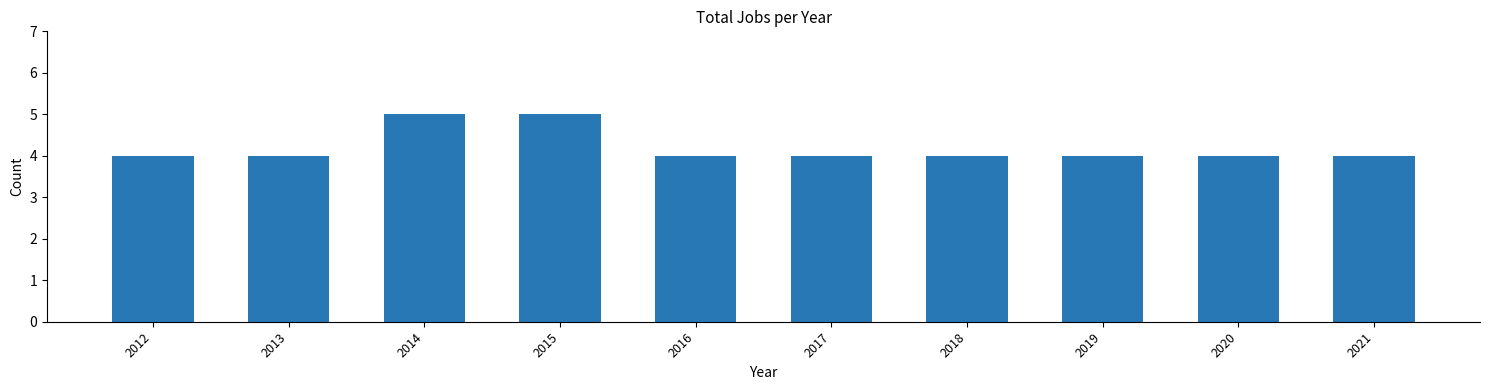

Count the number of data series in this chart.

1